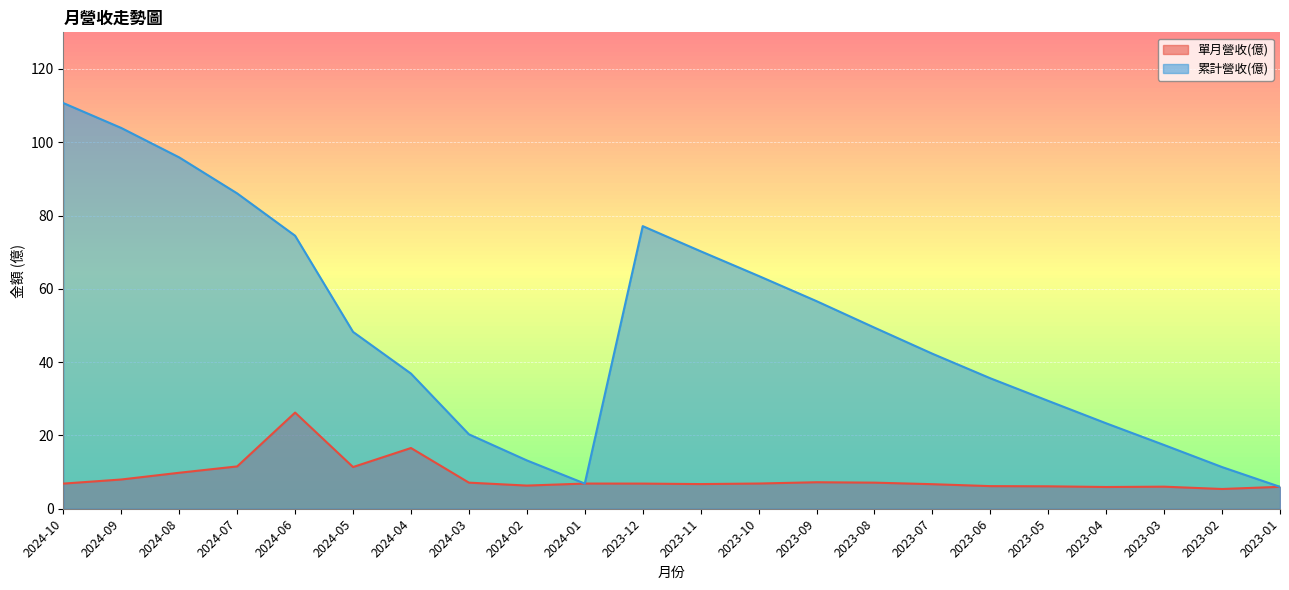

What position from the left is 2024-03?

8